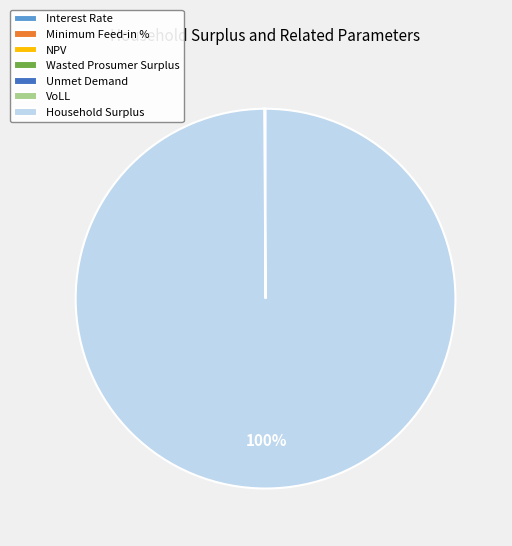

Is it true that Household Surplus is 89% of the pie?

False